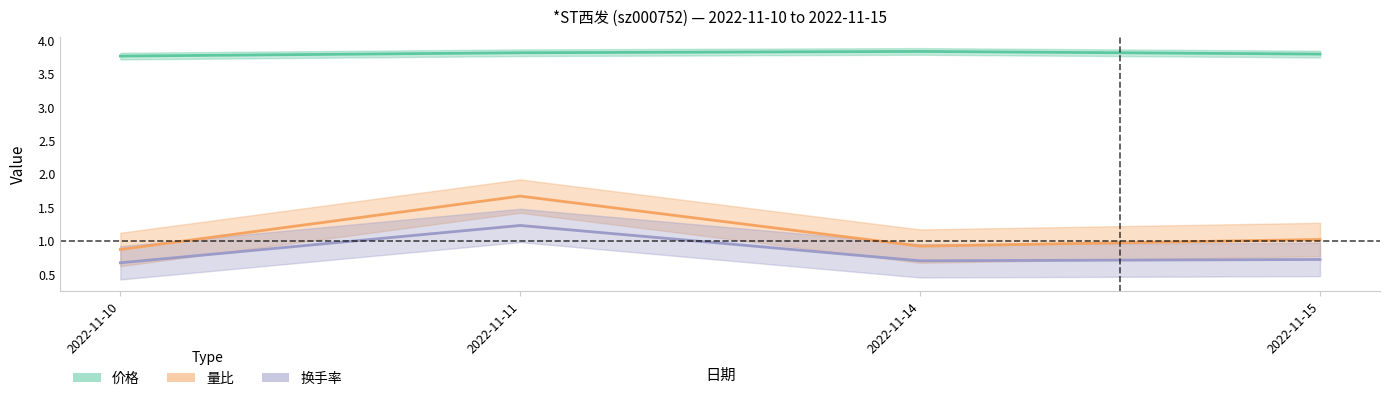

Between 2022-11-11 and 2022-11-10, which is larger?

2022-11-11